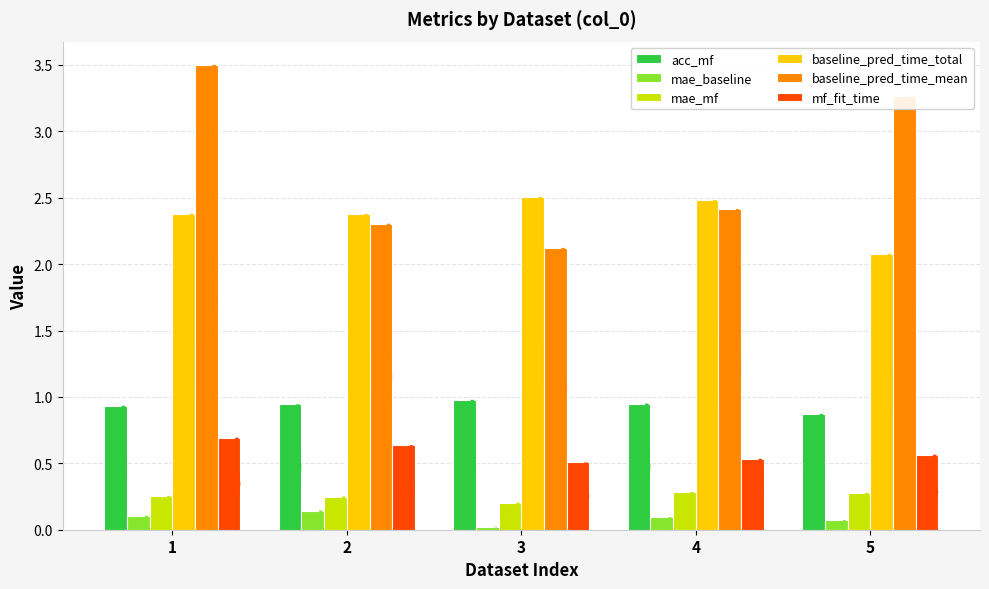

How many acc_mf values are between 0 and 1?

5